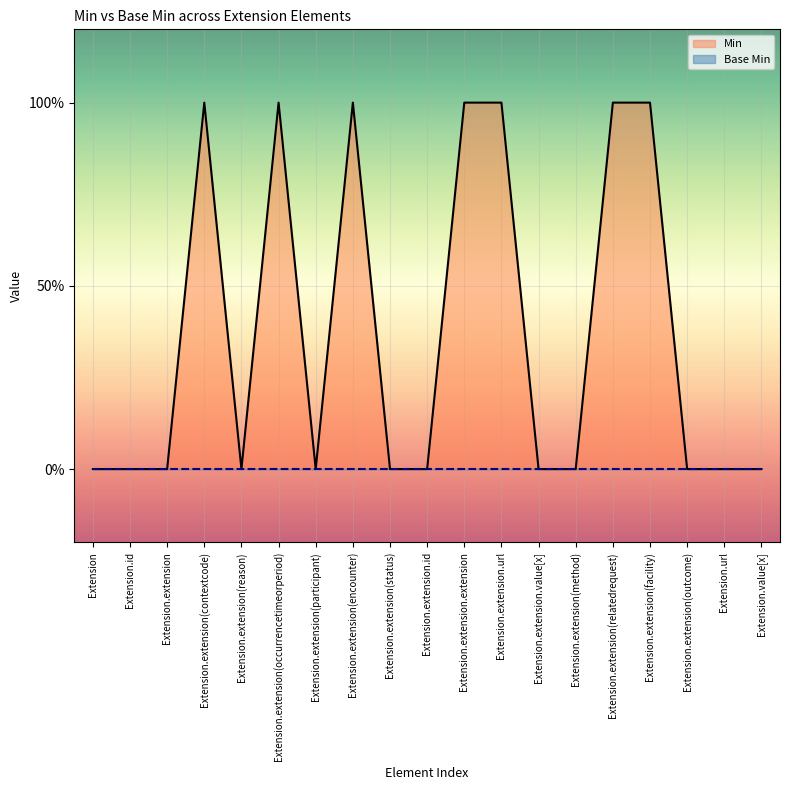

What is the spread (max minus min) of values at Extension.extension(relatedrequest)?

1